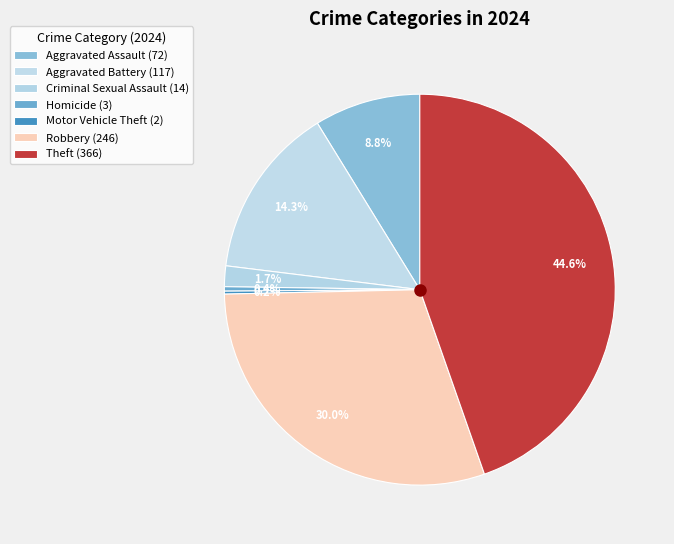

Approximately how many times larger is the value at Homicide compared to Criminal Sexual Assault?

0.2